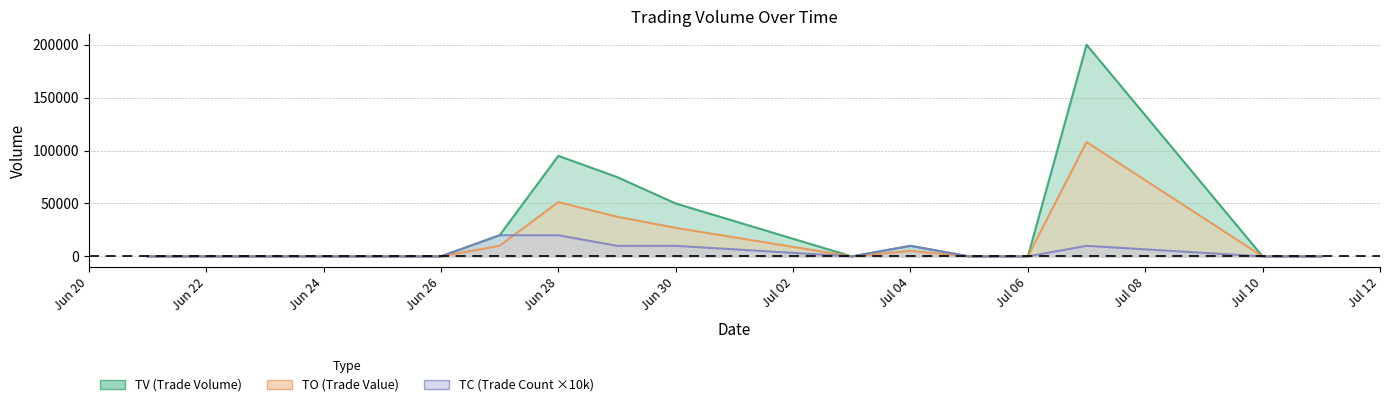

Which category has the highest value across all series?

2017-07-07